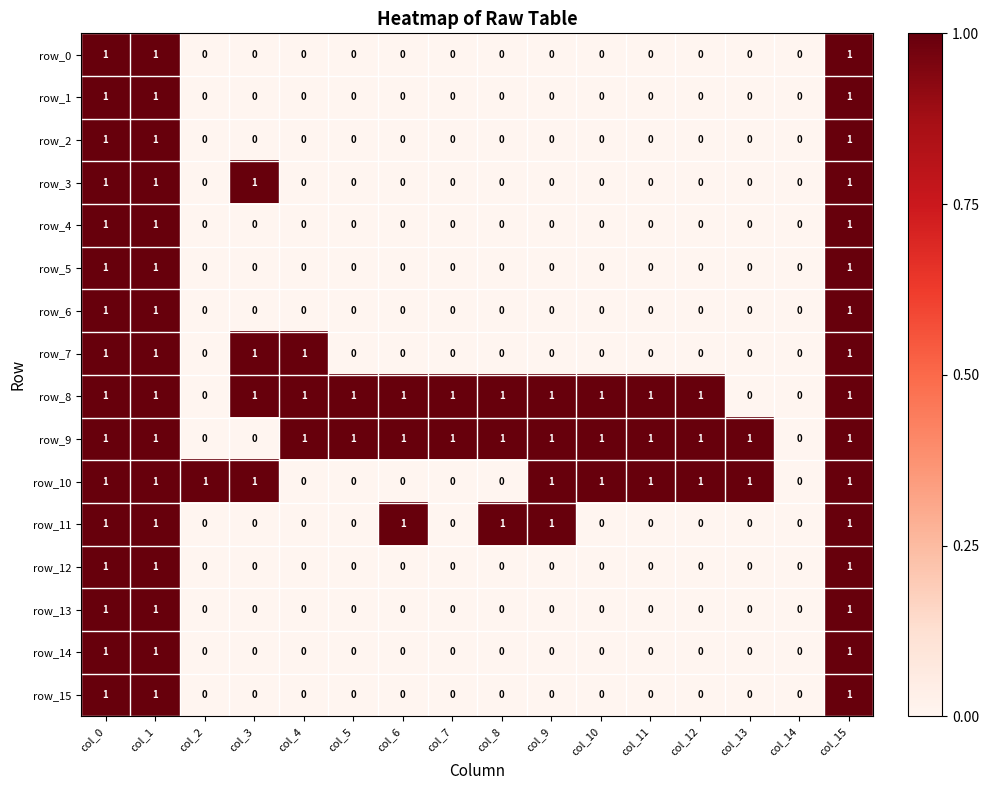

What is the sum of all row_8 values?

13